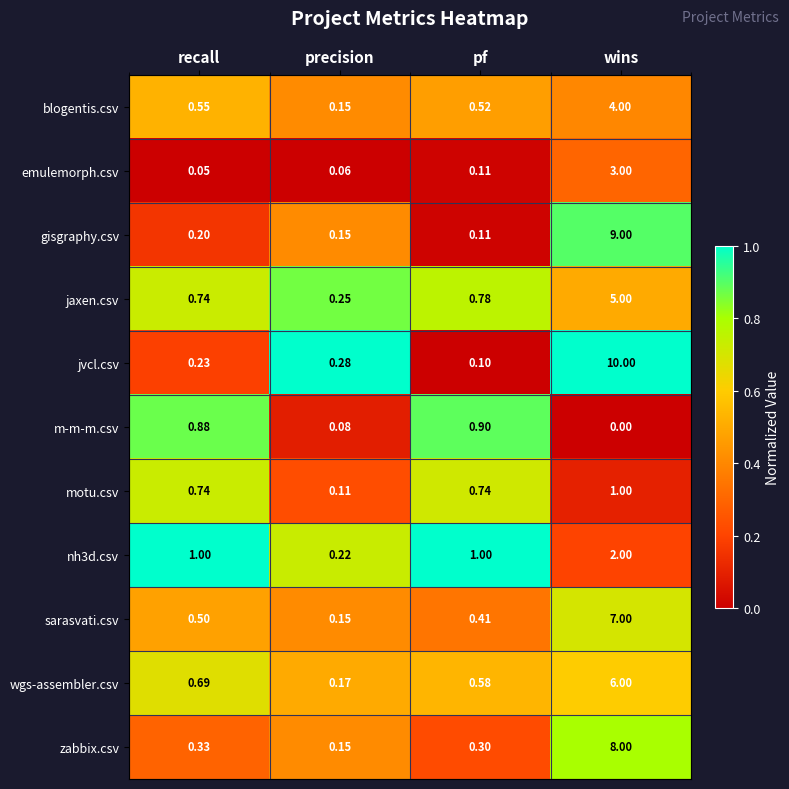

Is the value of sarasvati.csv at pf greater than the value of gisgraphy.csv at precision?

Yes